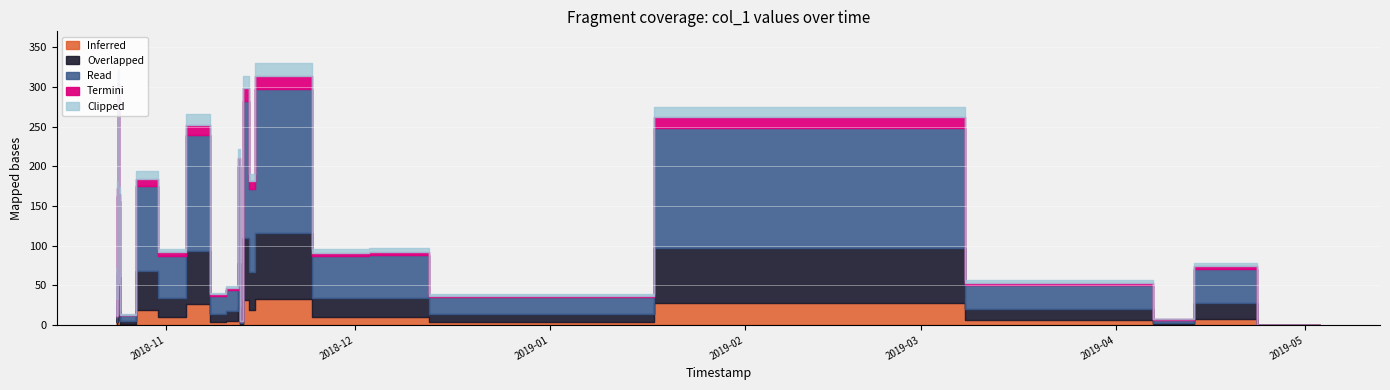

Which category has the highest value across all series?

2018-11-15 01:59:46